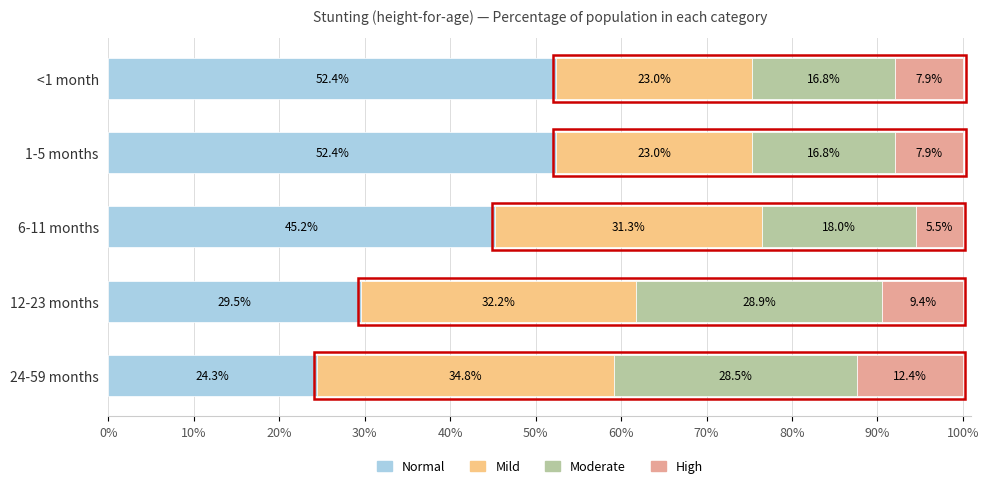

What are all the series names shown in the legend?

Normal, Mild, Moderate, High